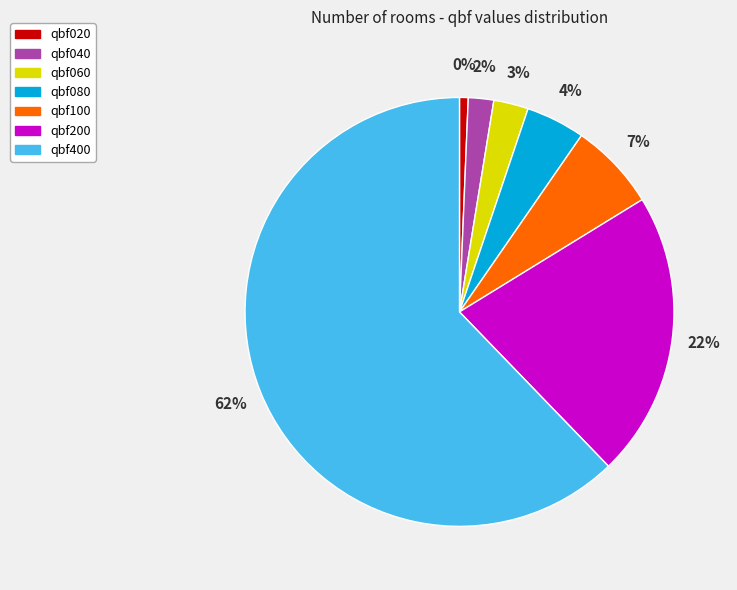

How many slices are in this pie chart?

7